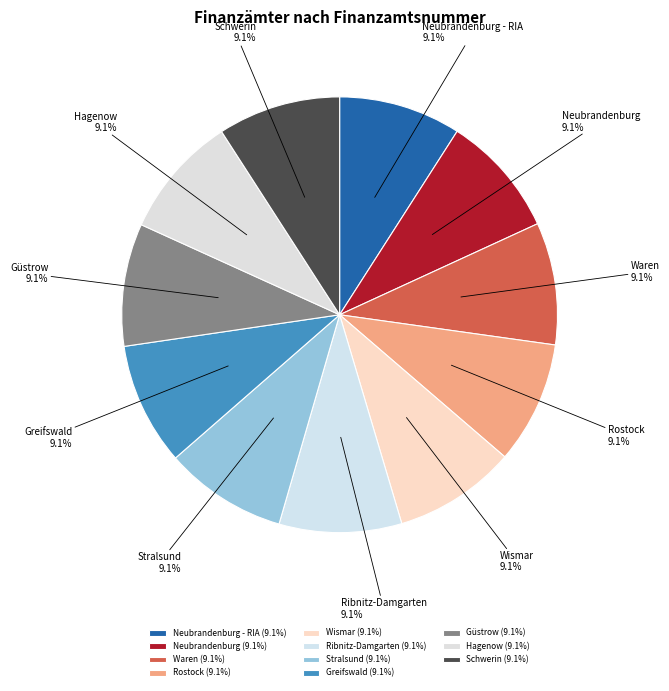

Approximately how many times larger is the value at Greifswald compared to Neubrandenburg - RIA?

1.0